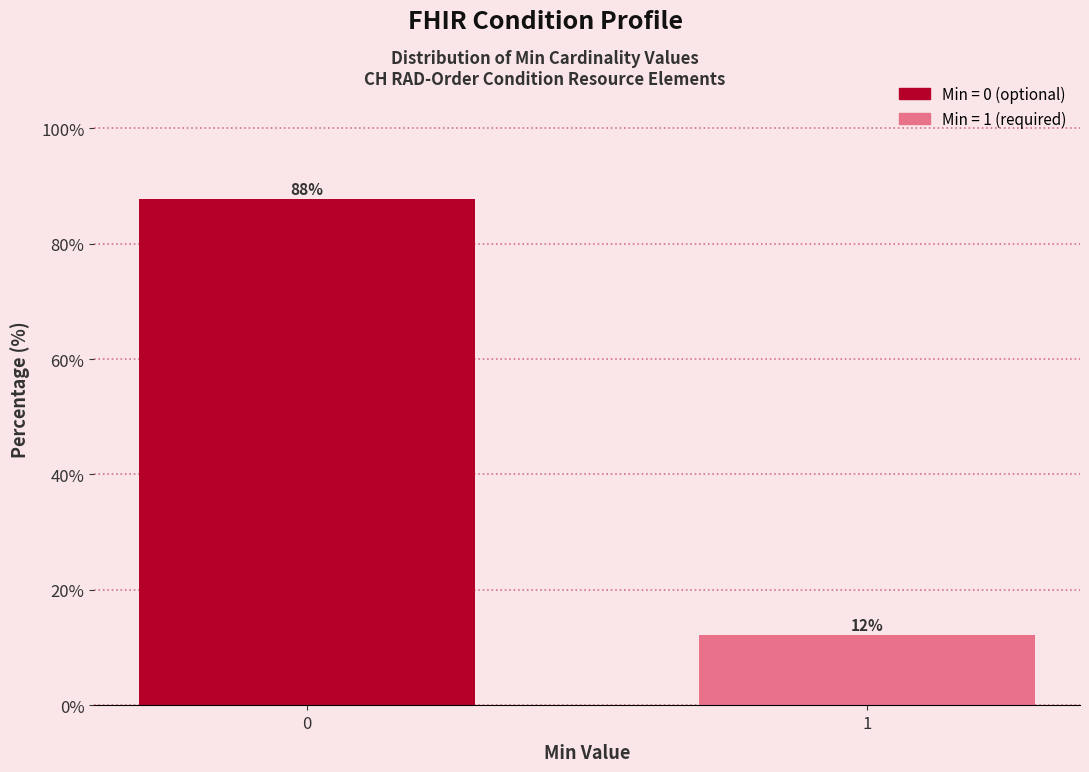

The chart shows a value of 3.2 at 1. True or false?

False